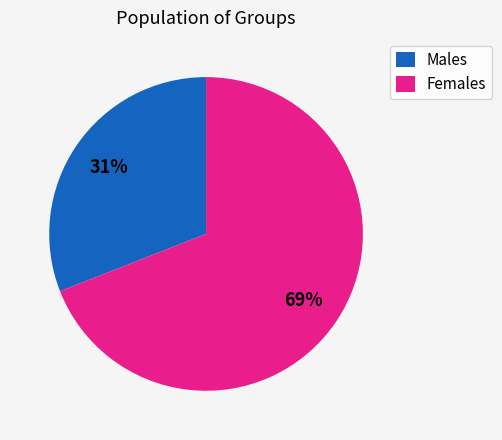

Is it true that Females is 69% of the pie?

True